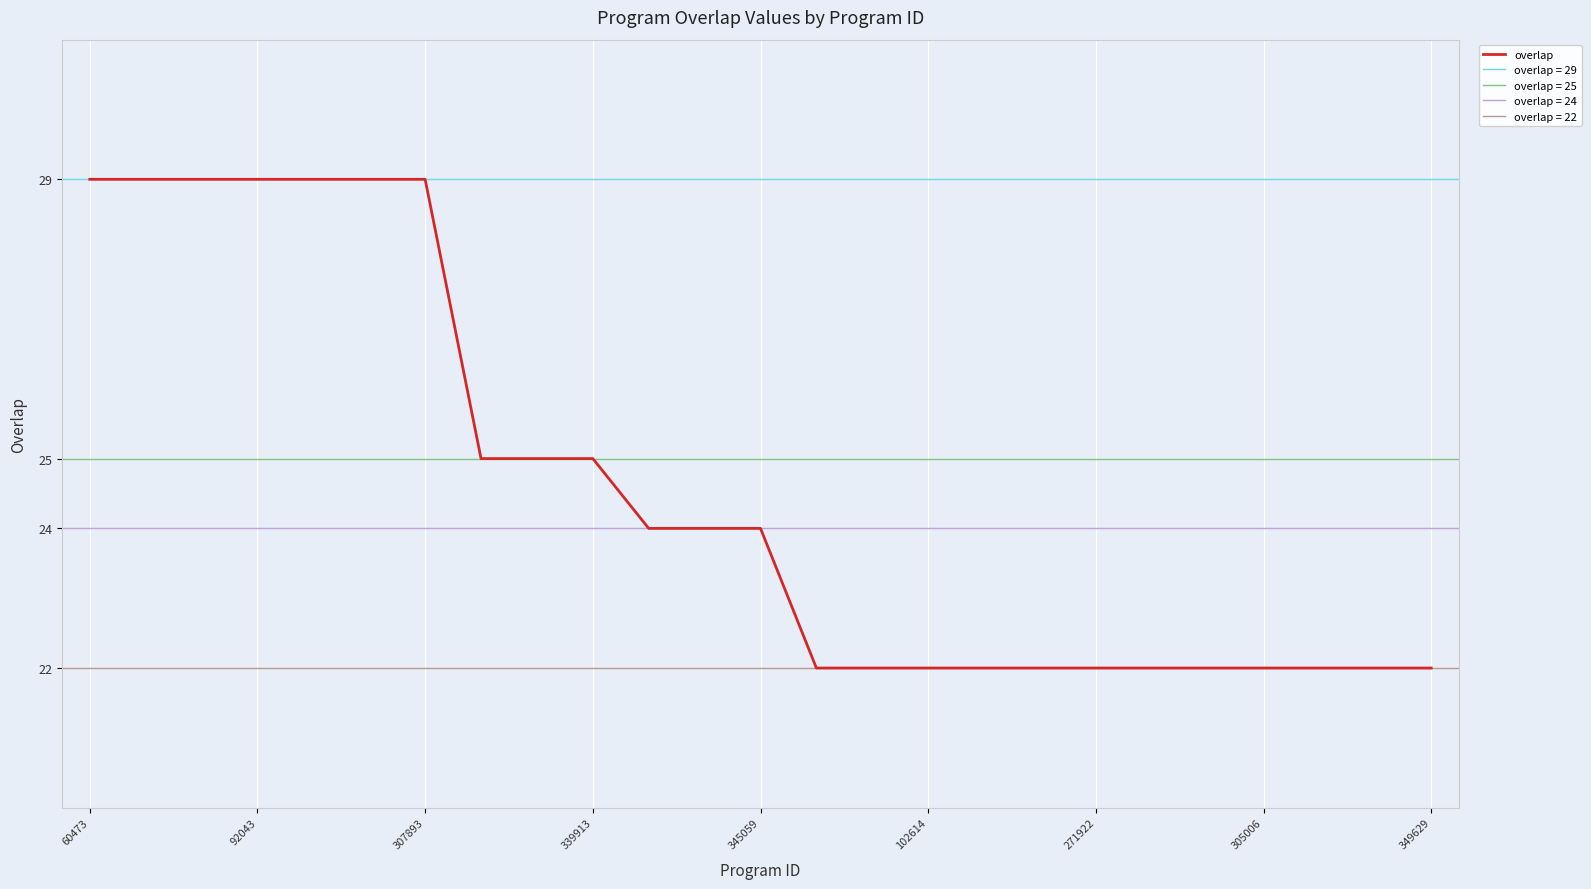

What is the minimum value for overlap?

22